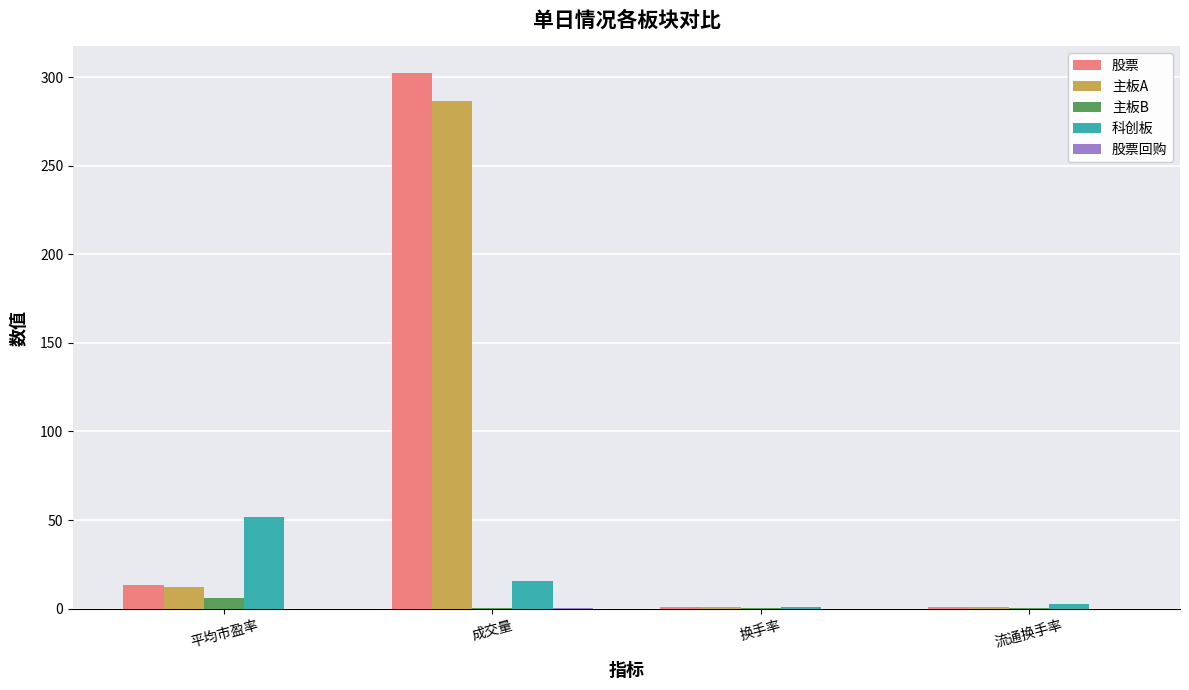

What is the sum of all 科创板 values?

71.0